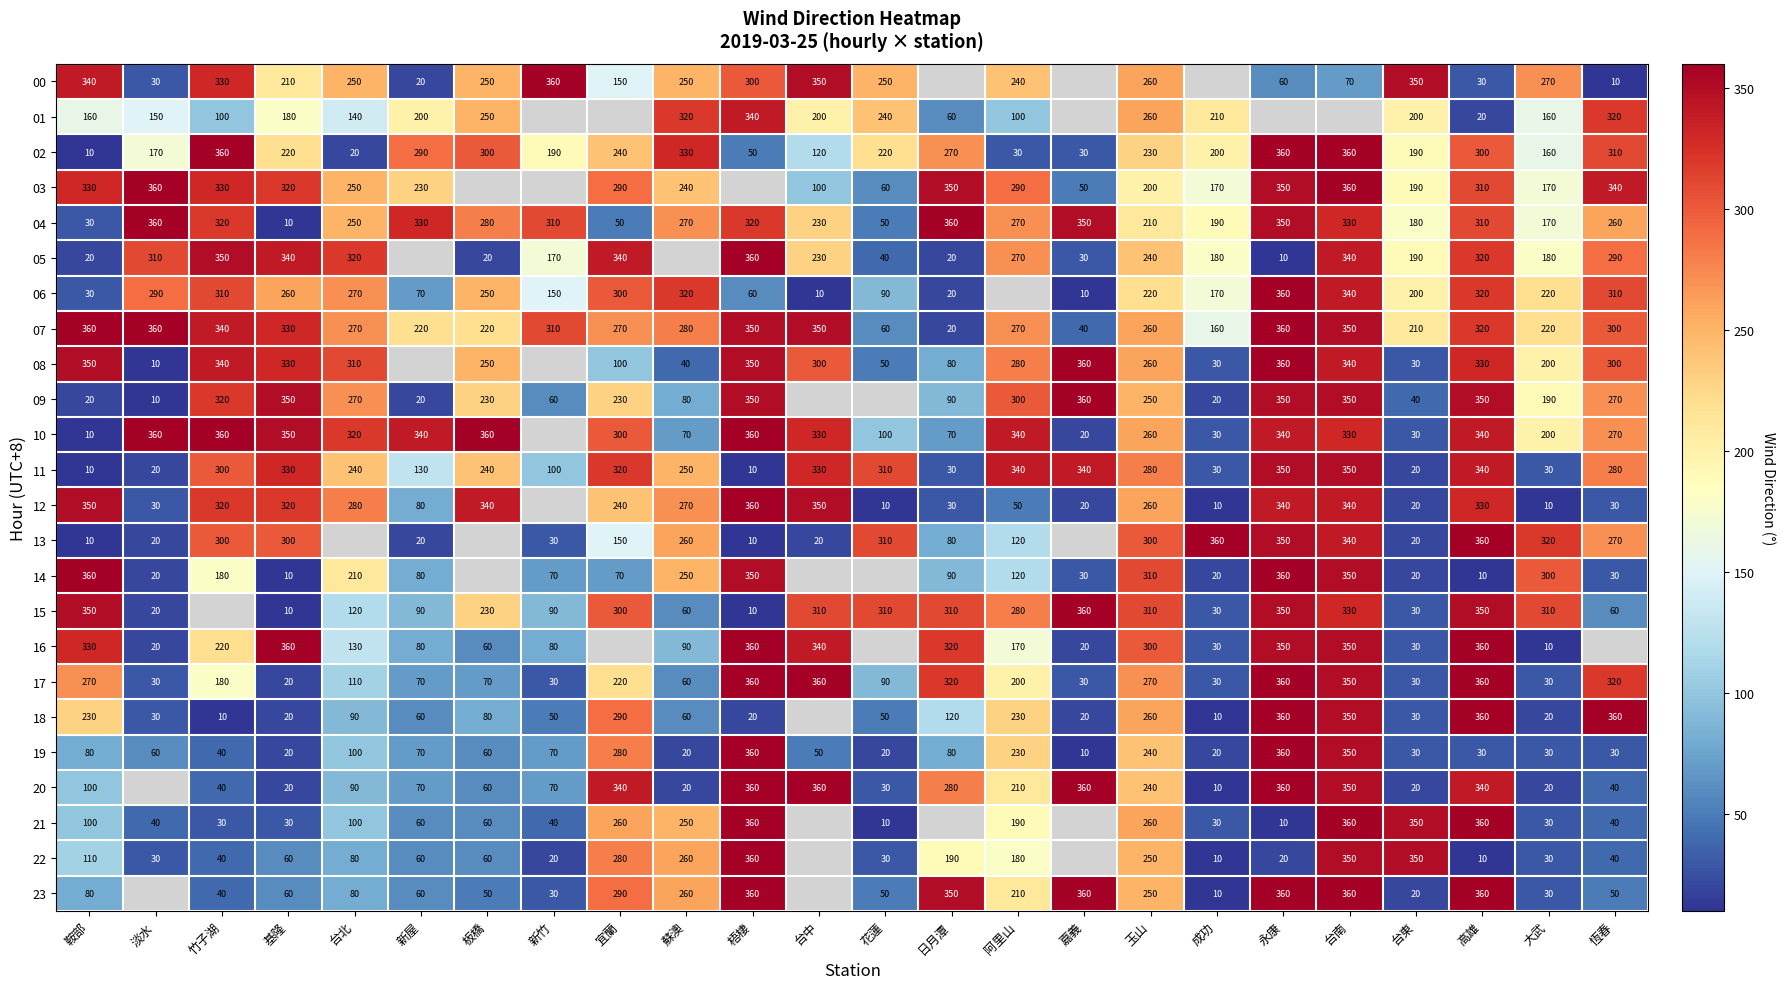

At which label is 11 closest to 180?

新屋